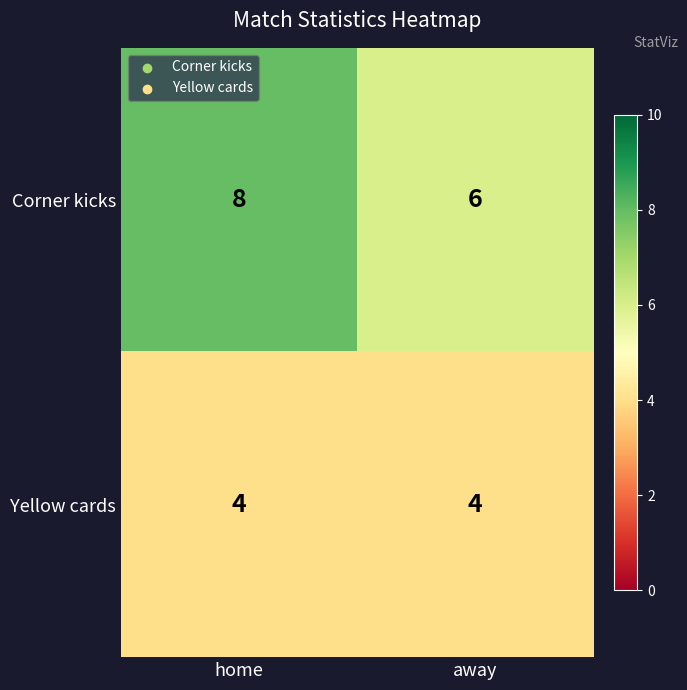

What is the sum of the Corner kicks values at home and away?

14